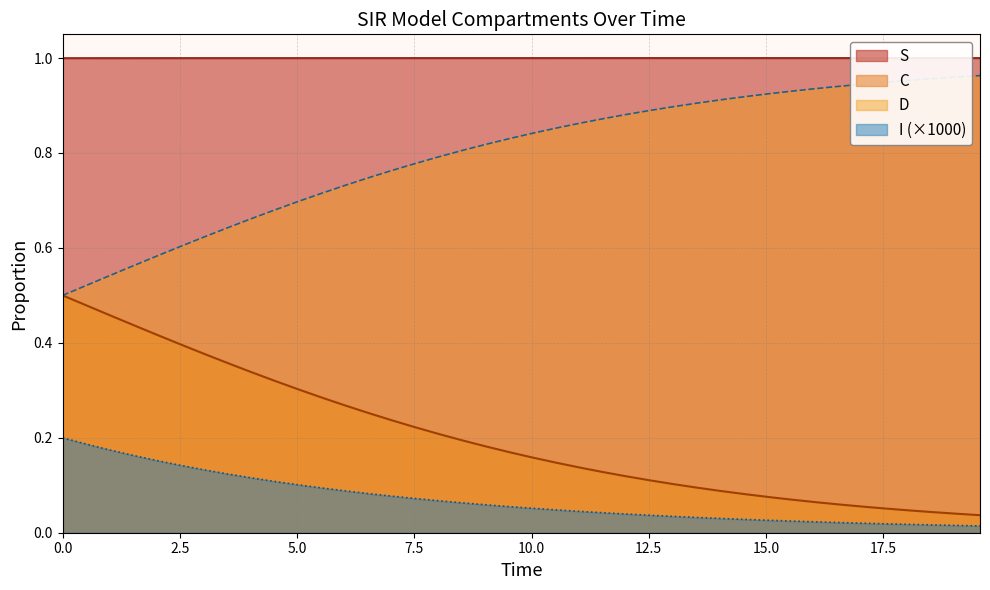

What are all the series names shown in the legend?

S, C, D, I (×1000)